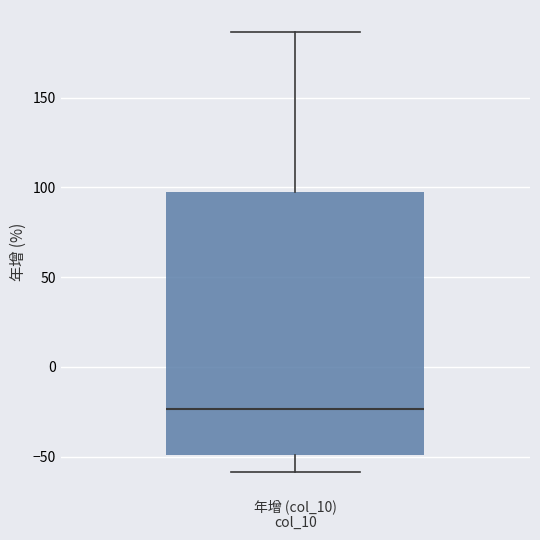

Read this box plot against the y-axis: the position of the median line, the range covered by the box, and the ends of both whiskers. The values are not printed on the chart, so give them approximately, as read against the axis.

median -25, box -50 to 95, whiskers -60 to 185